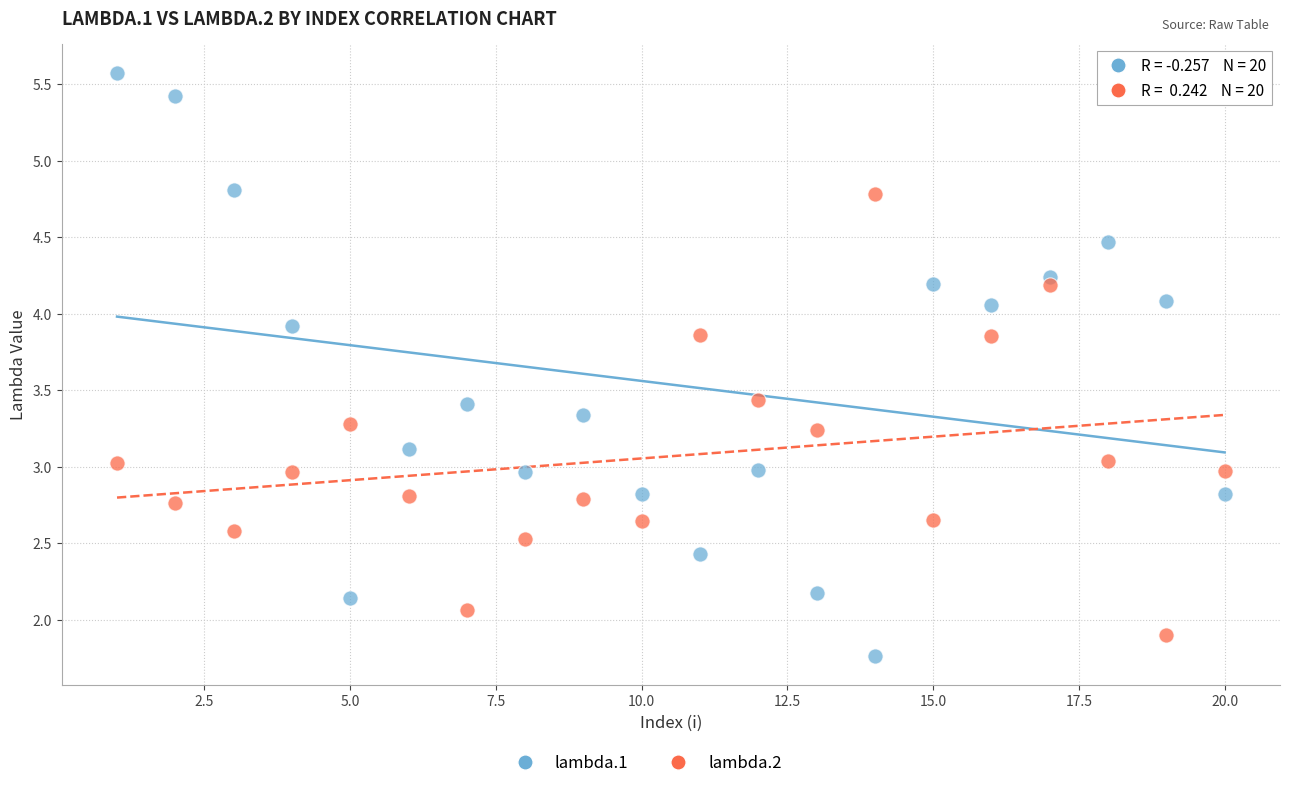

Across all data points, what is the range of X values (max minus min)?

19.0